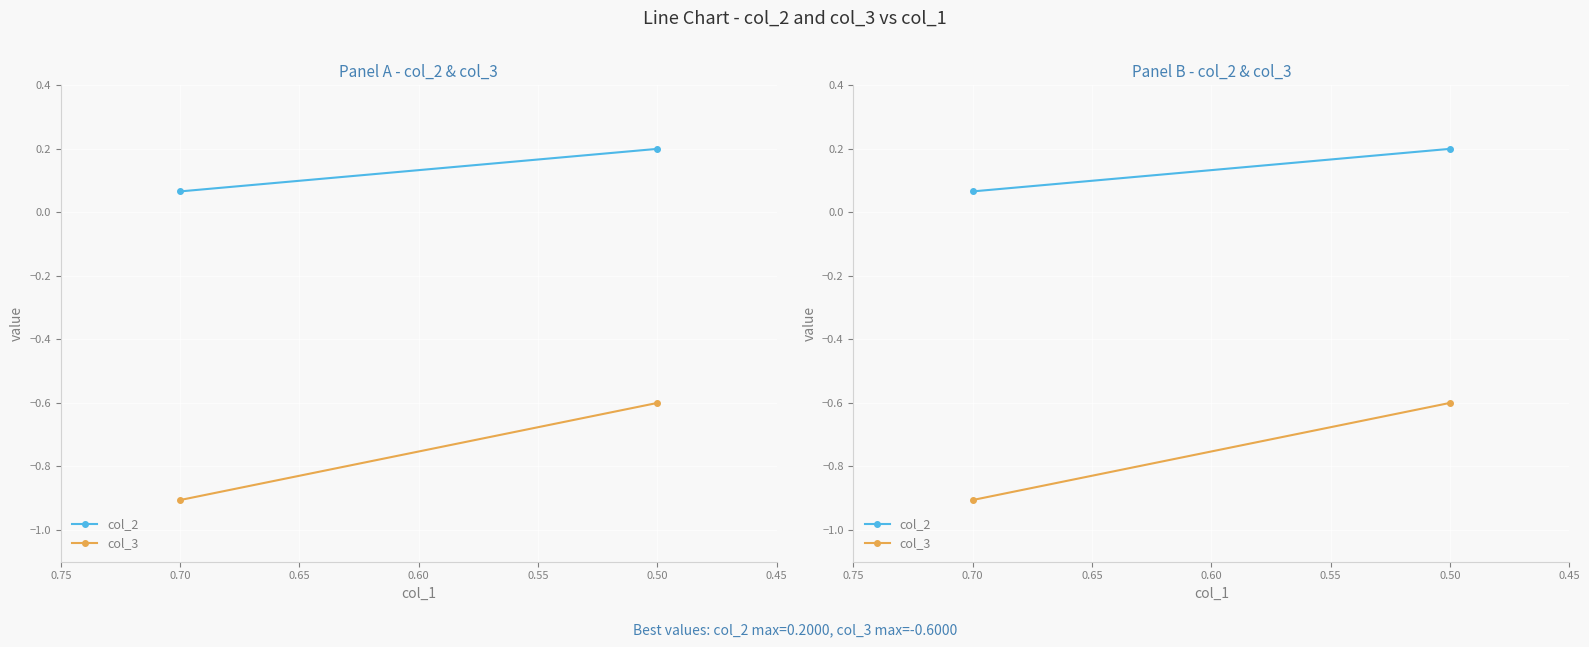

What is the total value across all series at 0.50?

-0.4